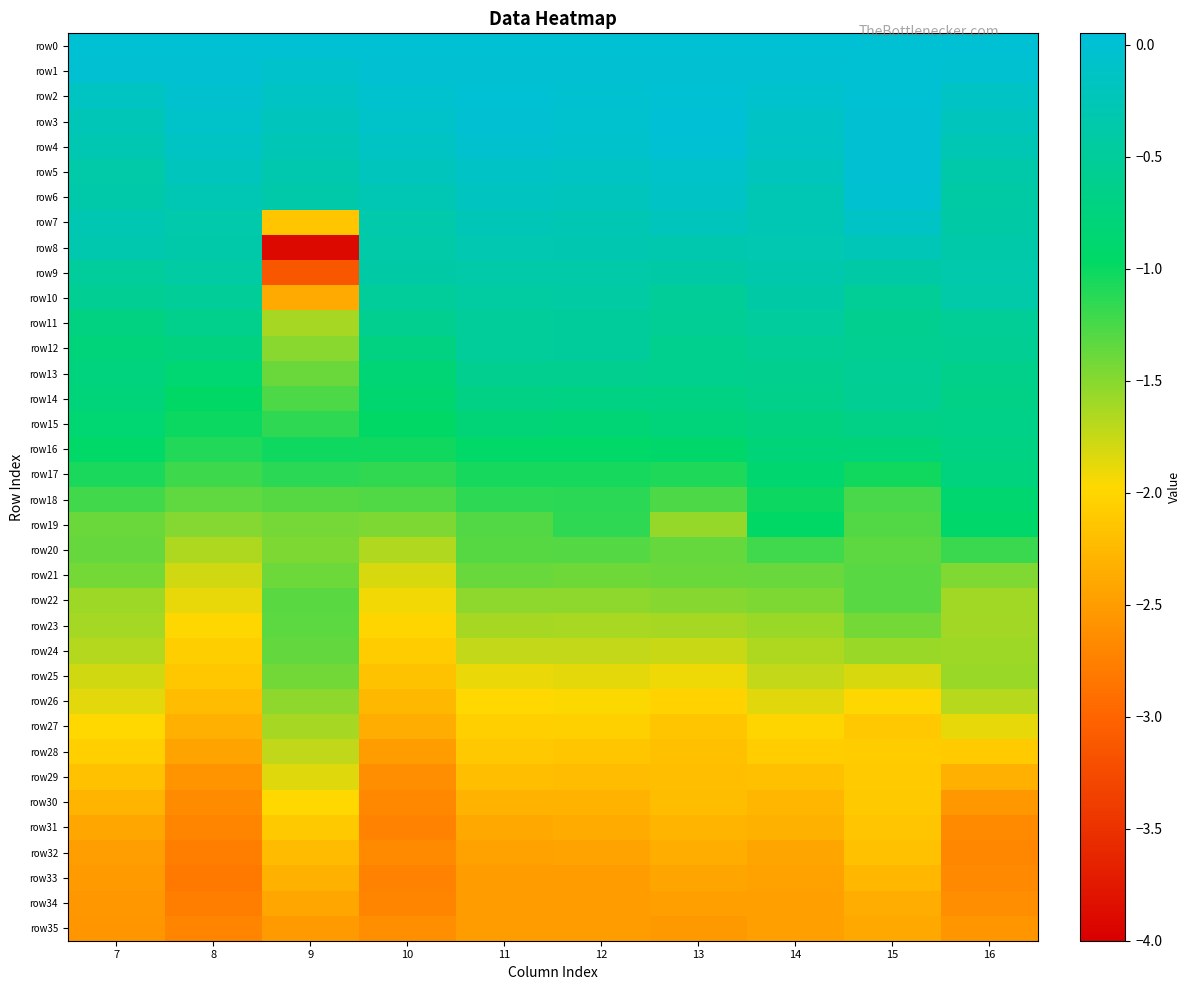

What is the total value across all series at 16?

-42.0